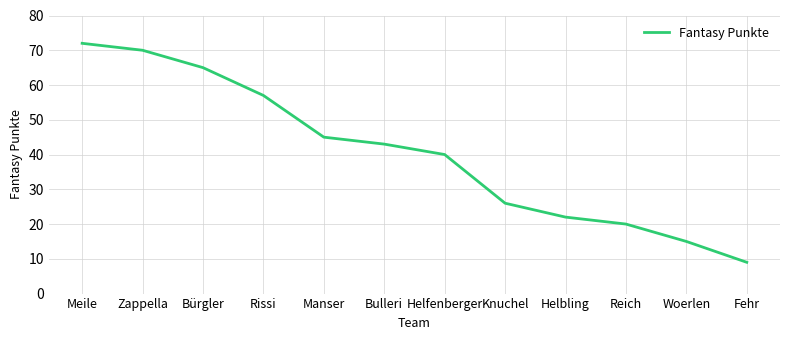

How many categories are shown in the chart?

12